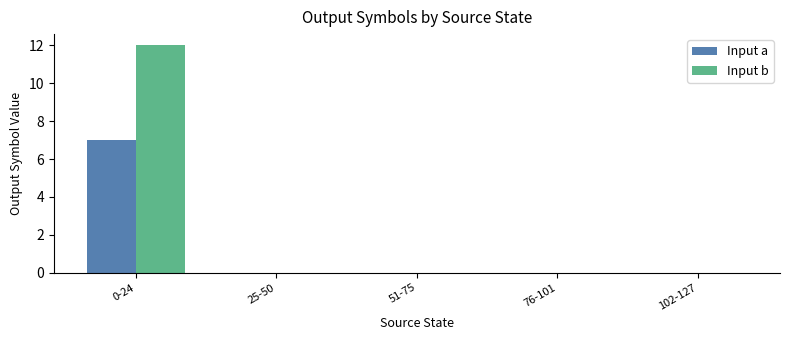

Reading left to right, transcribe all the data shown in this chart.

Input a: 7	0	0	0	0
Input b: 12	0	0	0	0